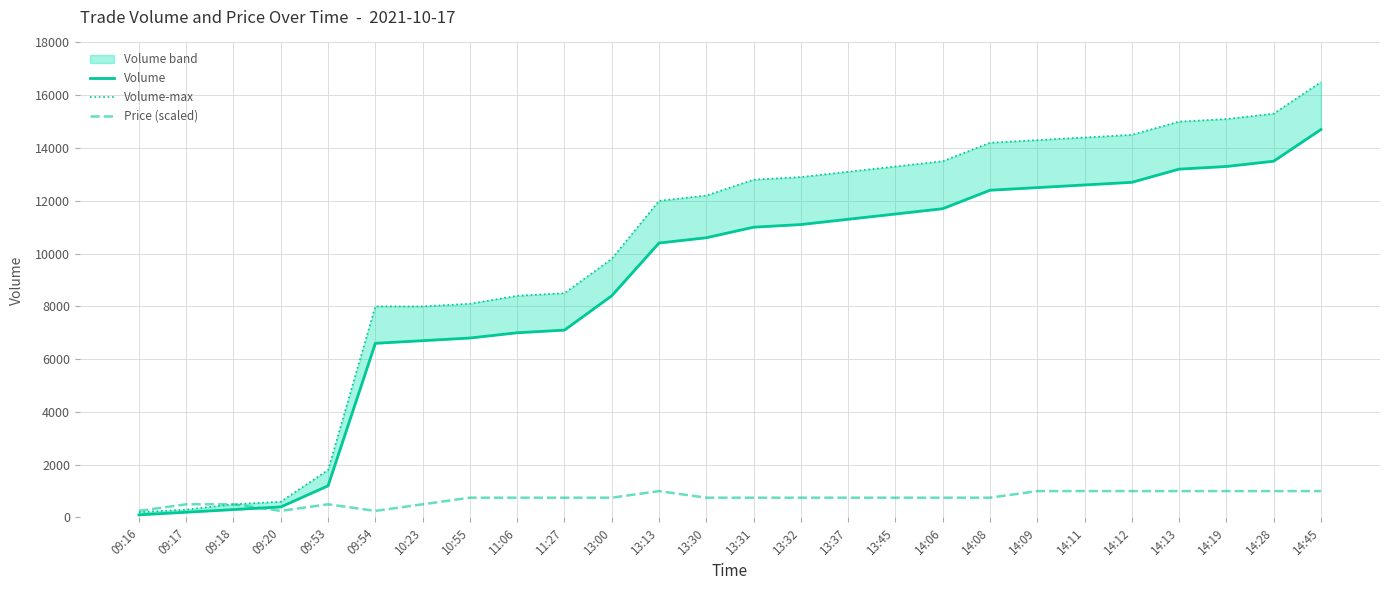

True or false: Volume has a value of 3754 at 14:45.

False